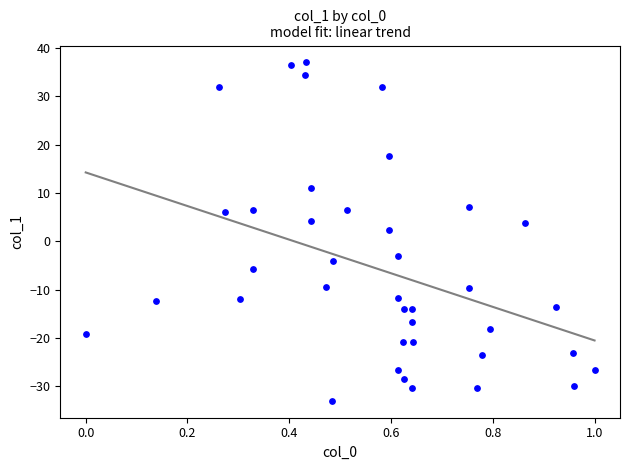

What is the range of X values (max minus min)?

1.0